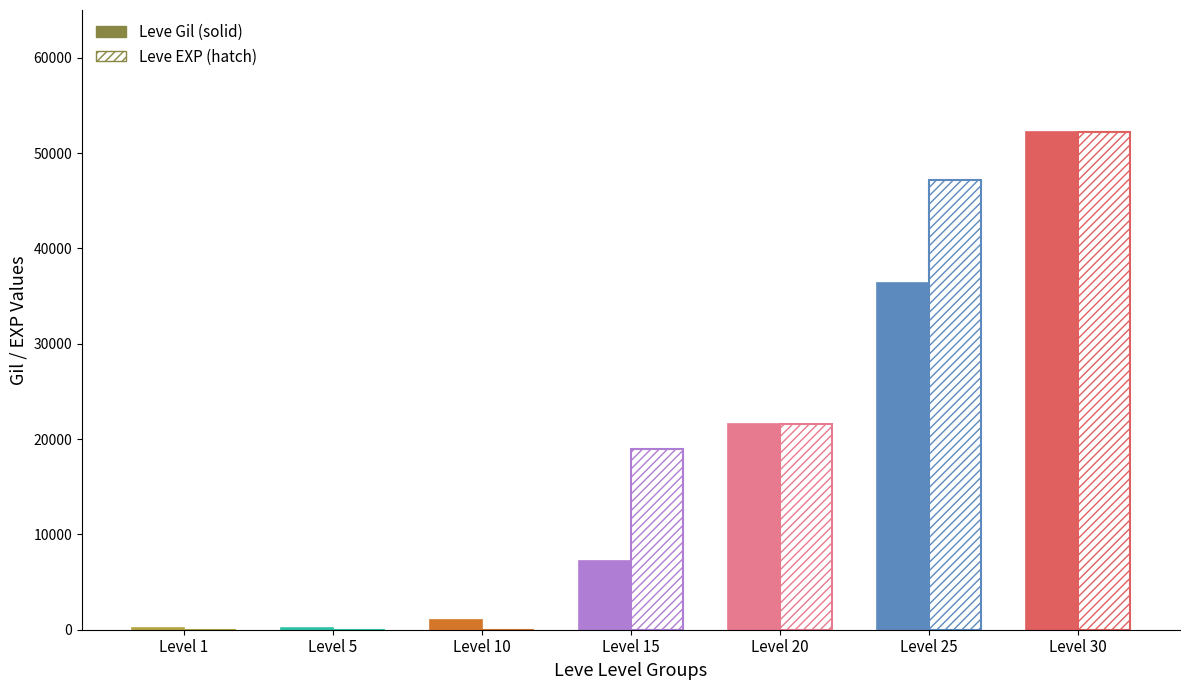

Reading left to right, transcribe all the data shown in this chart.

Leve Gil: Level 1=160	Level 5=220	Level 10=990	Level 15=7170	Level 20=21600	Level 25=36390	Level 30=52220
Leve EXP: Level 1=1	Level 5=5	Level 10=9	Level 15=18910	Level 20=21600	Level 25=47200	Level 30=52220